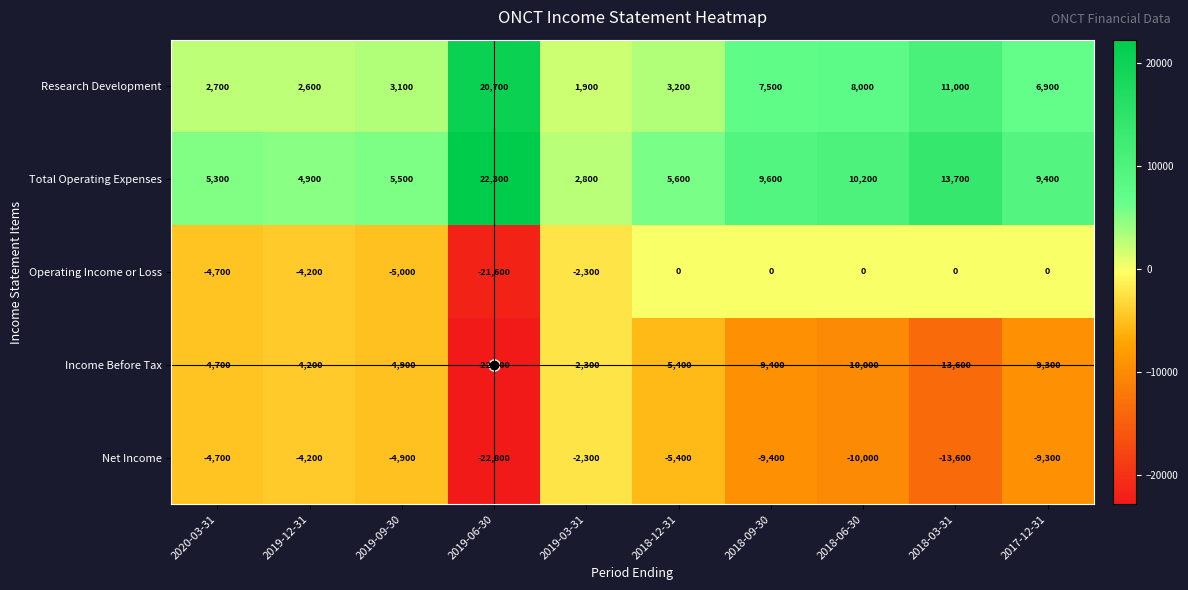

The value of Net Income at 2019-03-31 is -1194. True or false?

False